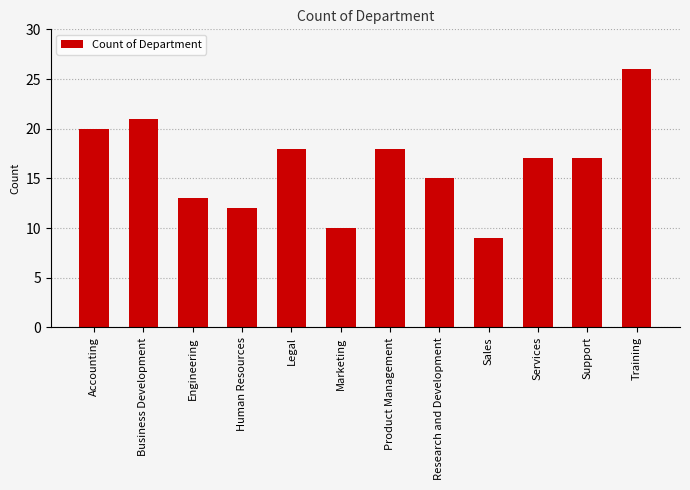

The value at Training is 26. True or false?

True